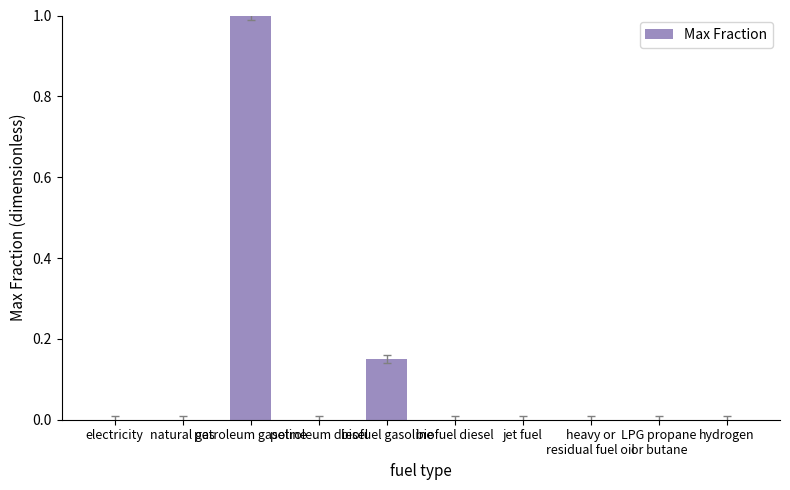

What is the greatest value displayed?

1.0